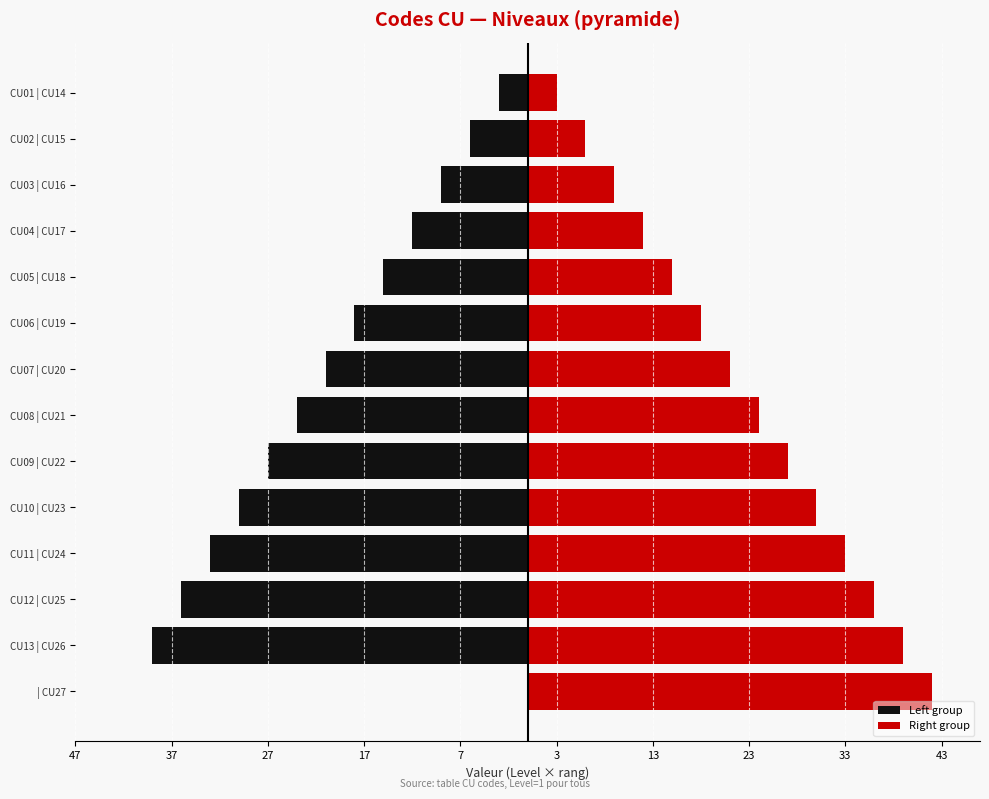

Rank the series by their maximum value, from lowest to highest.

Left group, Right group